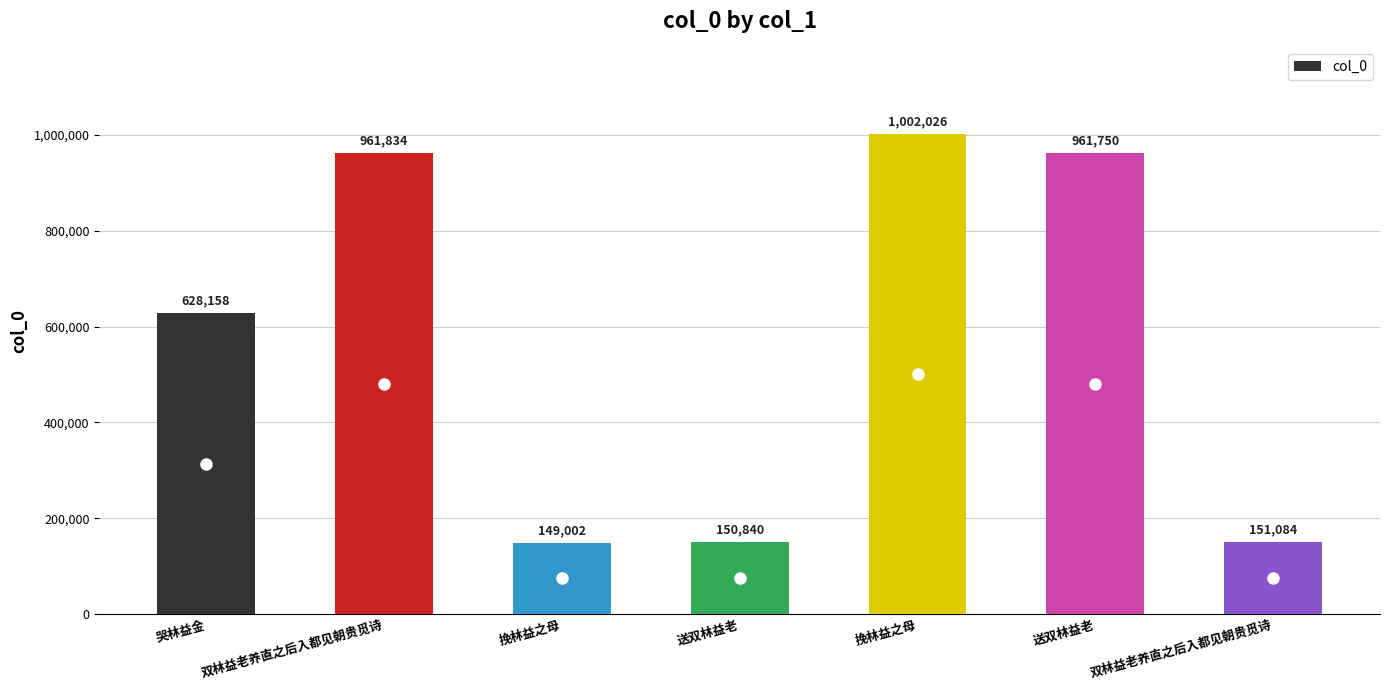

List the labels in order of value, largest first.

挽林益之母, 双林益老养直之后入都见朝贵觅诗, 送双林益老, 哭林益金, 双林益老养直之后入都见朝贵觅诗, 送双林益老, 挽林益之母